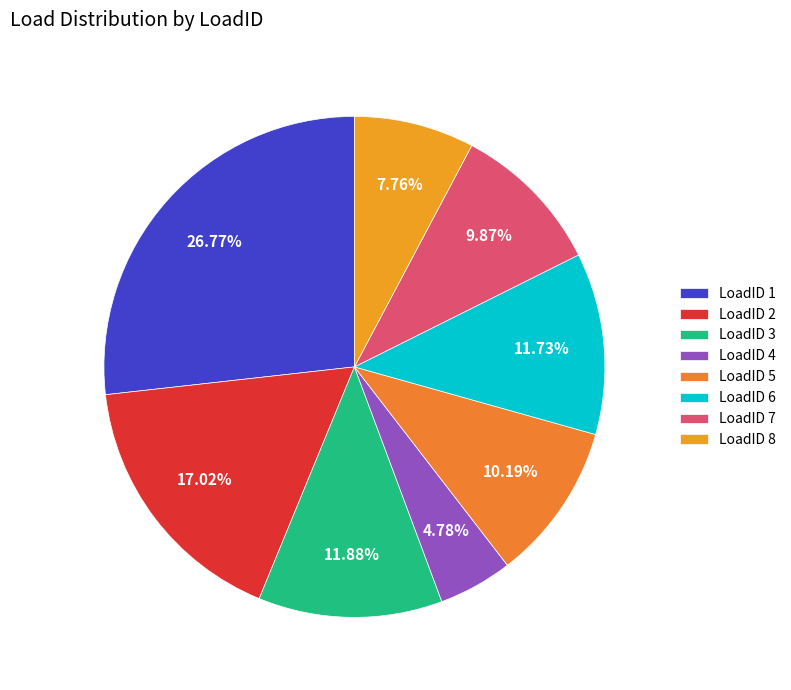

Approximately how many times larger is the value at LoadID 3 compared to LoadID 6?

1.0